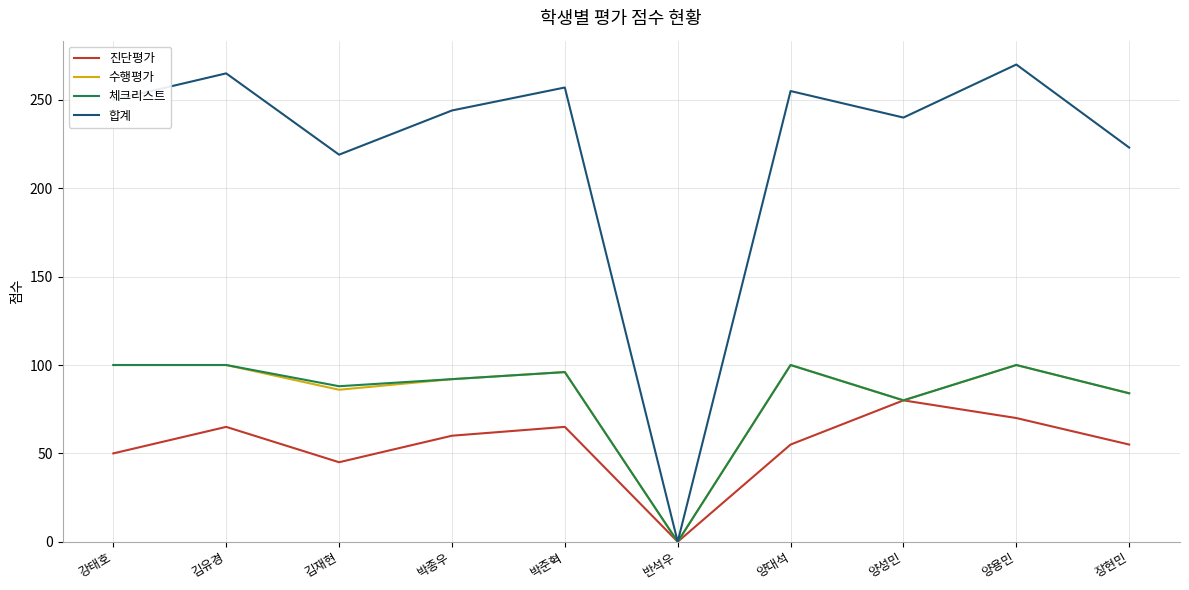

How many values in 체크리스트 are above zero?

9